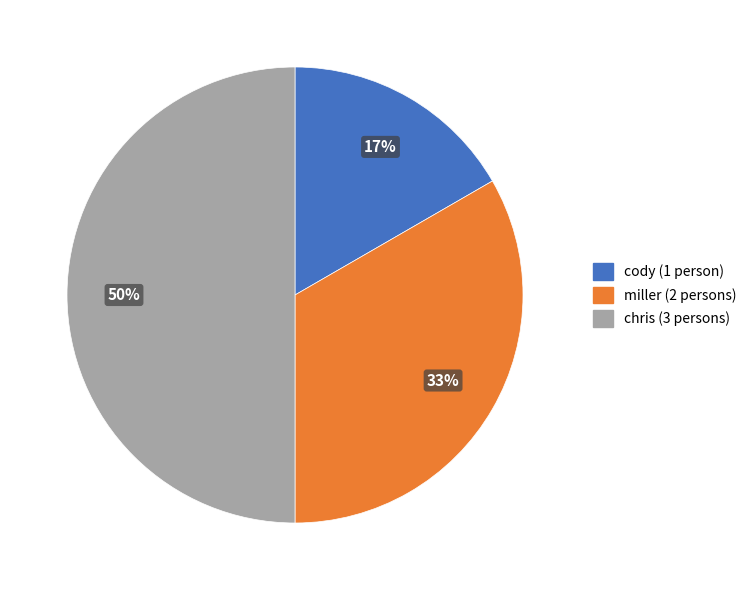

Combined, do chris and cody account for over 50%?

Yes